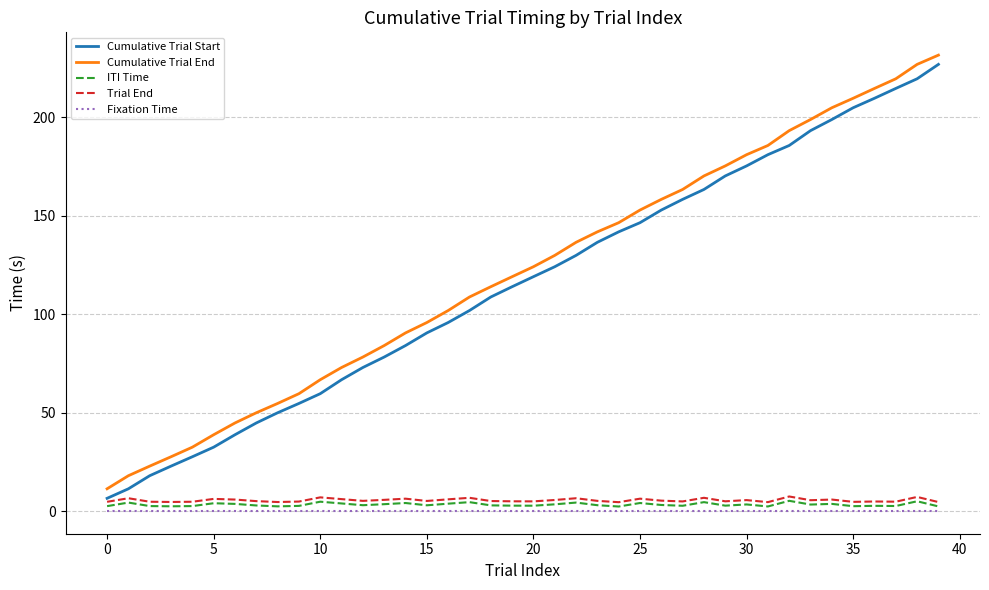

True or false: Trial End and Cumulative Trial End intersect in this chart.

False